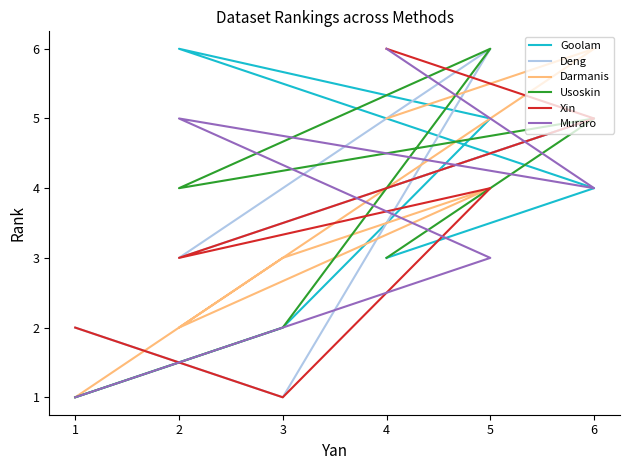

What are all the series names shown in the legend?

Goolam, Deng, Darmanis, Usoskin, Xin, Muraro